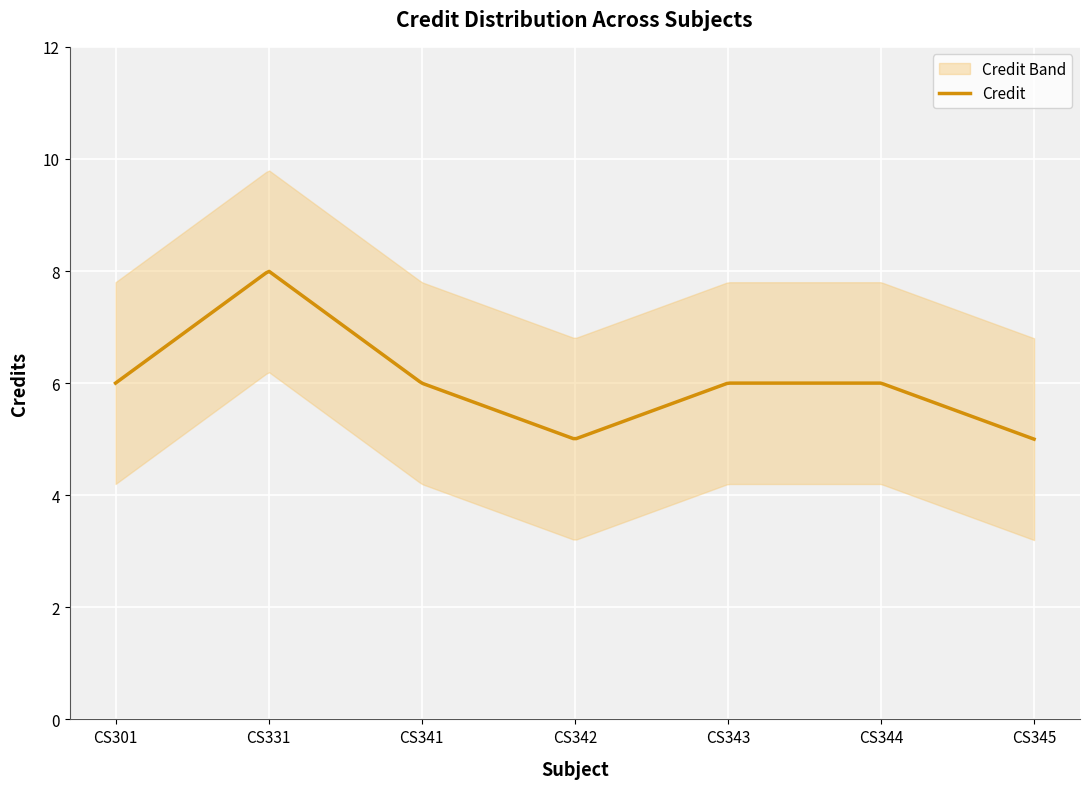

Reading left to right, list all the values displayed in this chart.

6	8	6	5	6	6	5